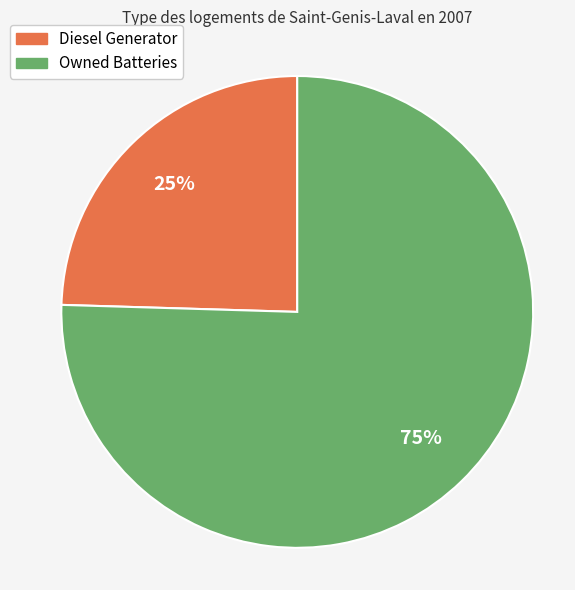

How many slices are in this pie chart?

2